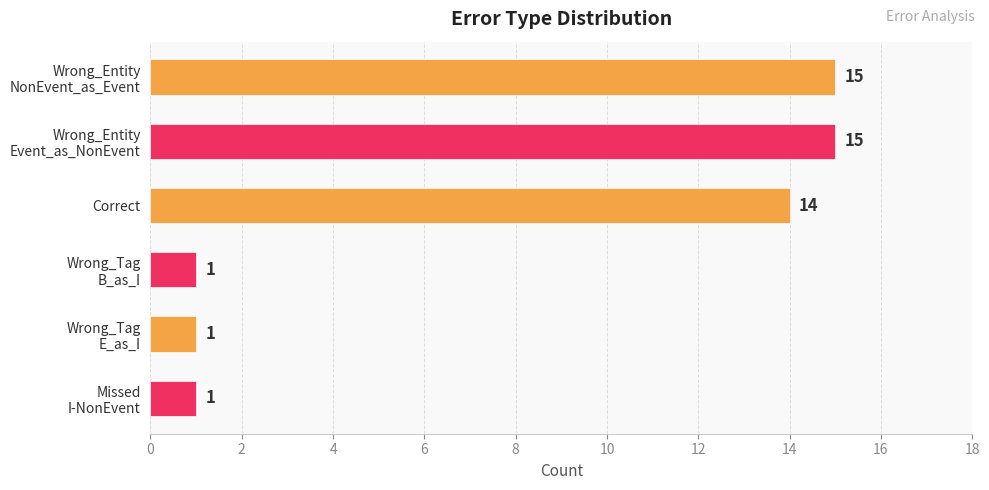

Does the chart contain stacked bars?

No